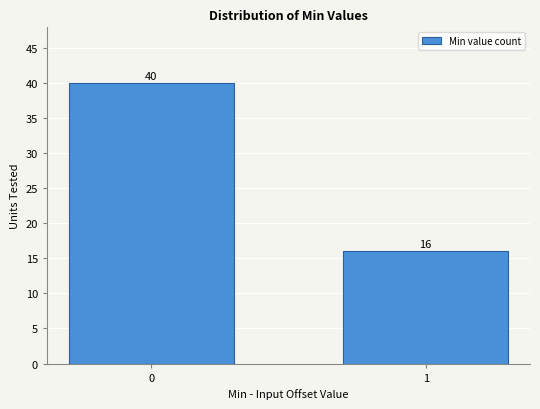

Reading left to right, what are all the values shown in this chart?

0=40	1=16